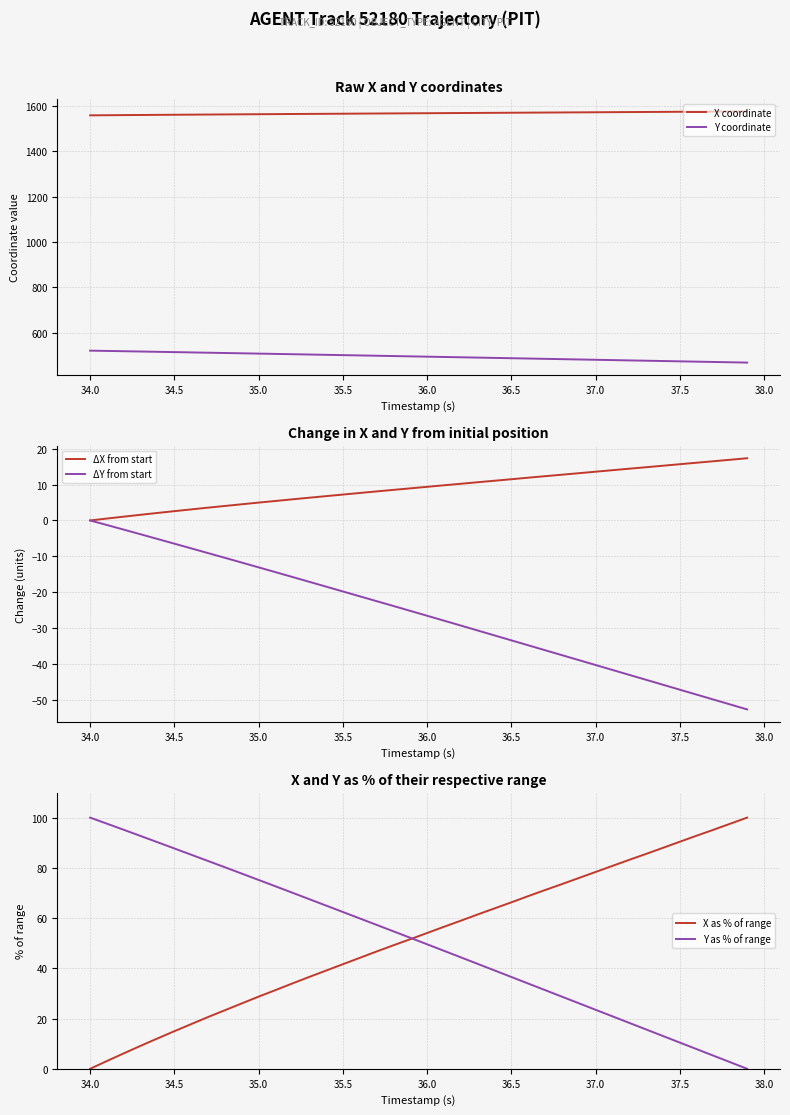

Is it true that X coordinate equals 523.2 at 34.5?

False